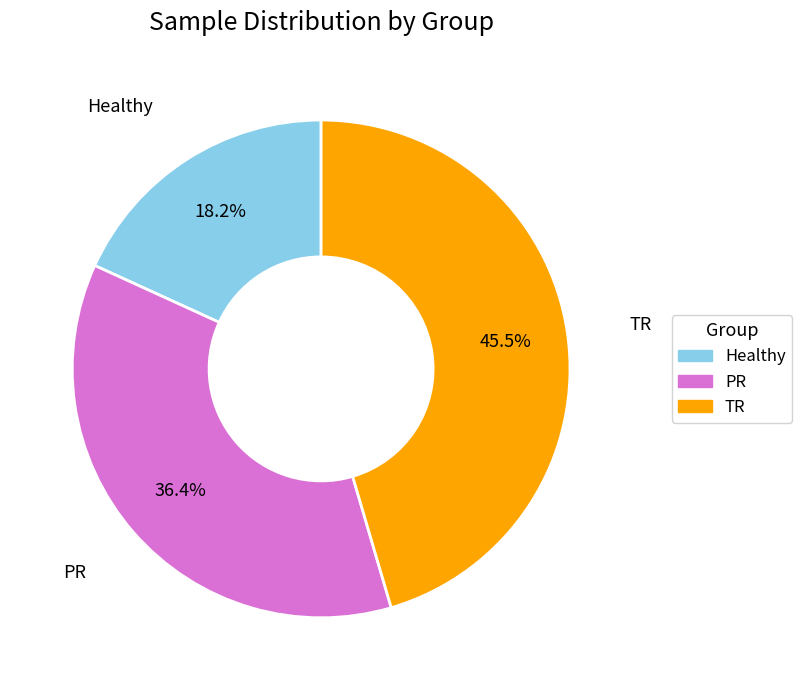

To the nearest percent, what is the difference between the PR and TR slice percentages?

9%